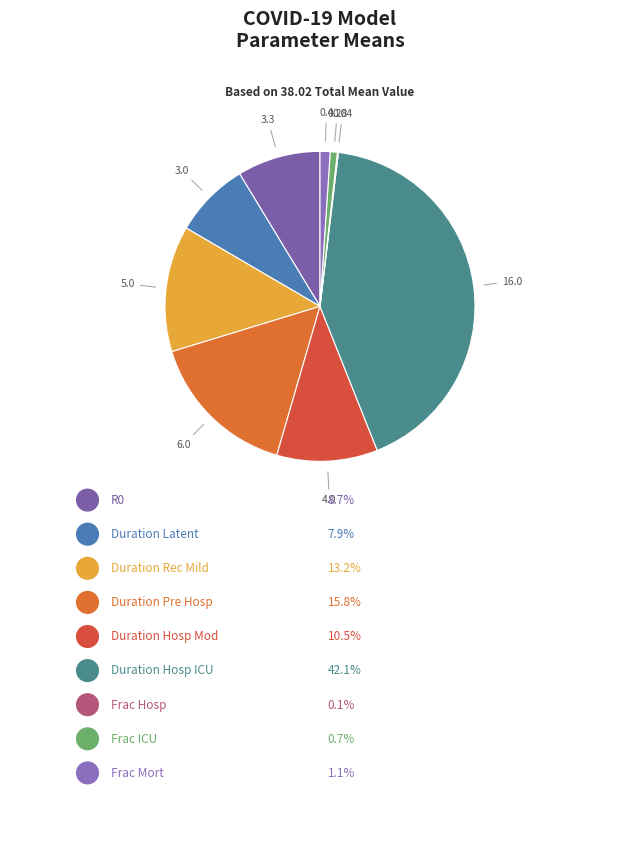

How many segments does this pie chart have?

9